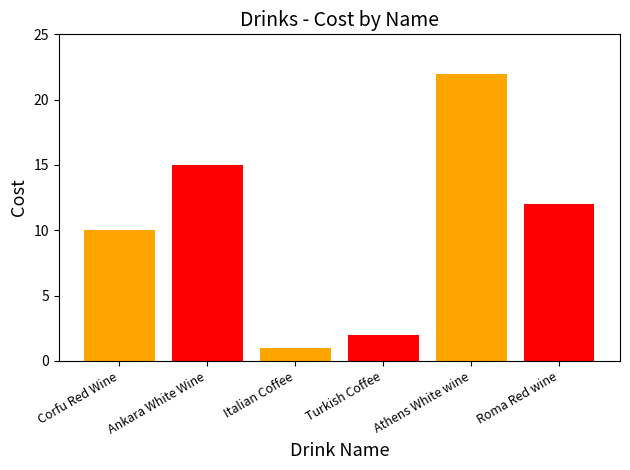

The chart shows a value of 19 at Roma Red wine. True or false?

False